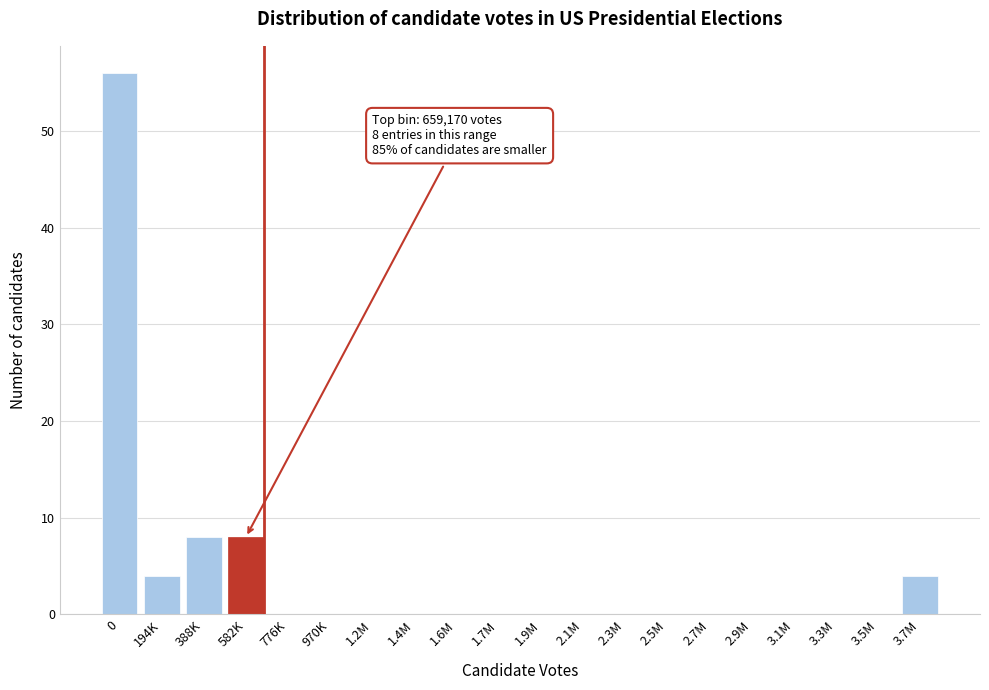

Reading left to right, what are all the values shown in this chart?

0=56	194K=4	388K=8	582K=8	776K=0	970K=0	1.2M=0	1.4M=0	1.6M=0	1.7M=0	1.9M=0	2.1M=0	2.3M=0	2.5M=0	2.7M=0	2.9M=0	3.1M=0	3.3M=0	3.5M=0	3.7M=4